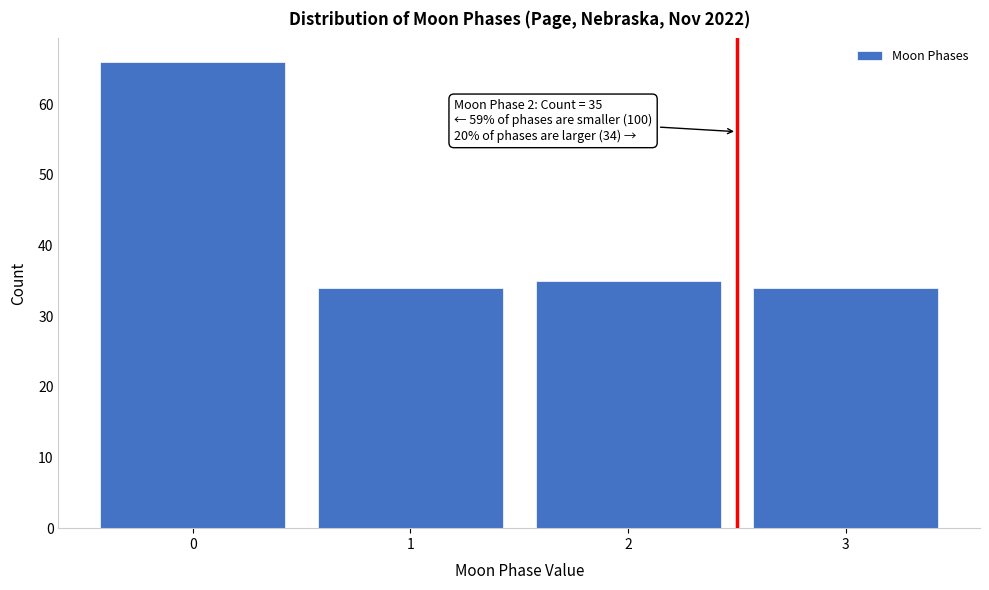

Reading left to right, what are all the values shown in this chart?

0=66	1=34	2=35	3=34